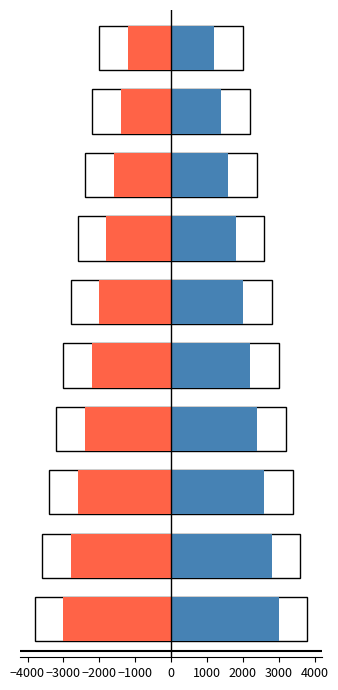

How many bars are there in each group?

4